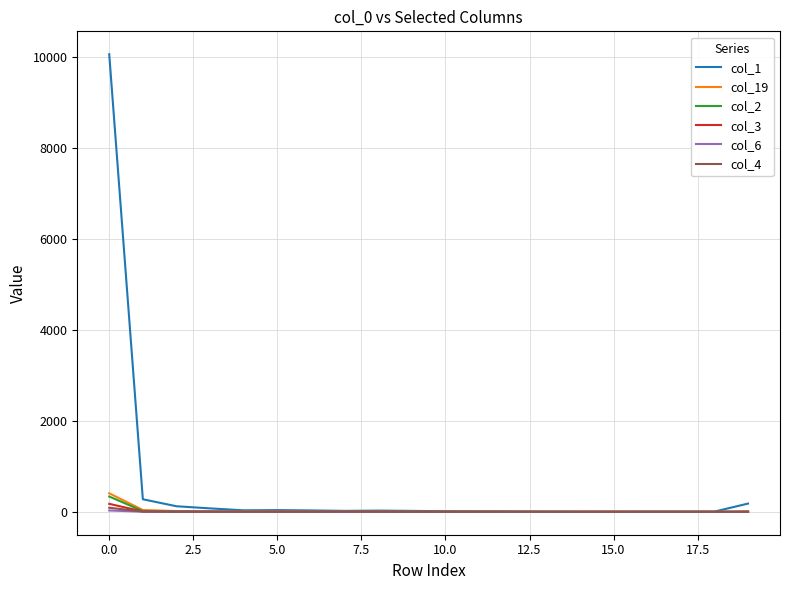

Which series has the widest spread of values?

col_1